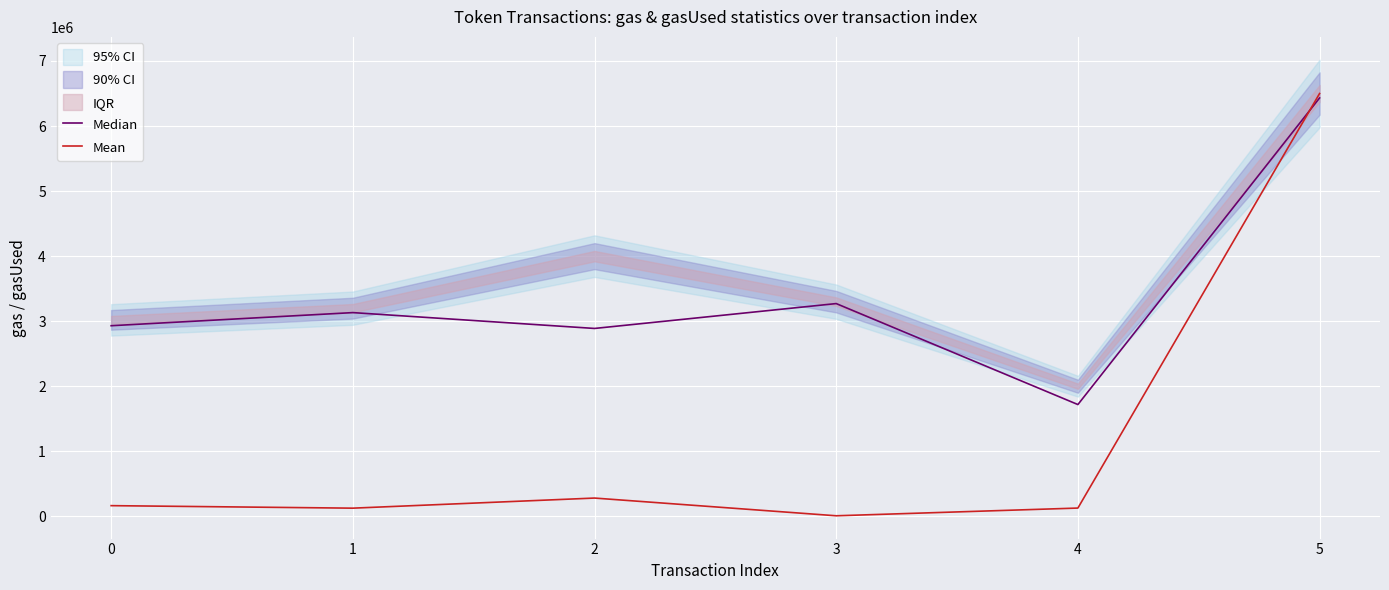

At which label is Mean closest to 3254162?

2